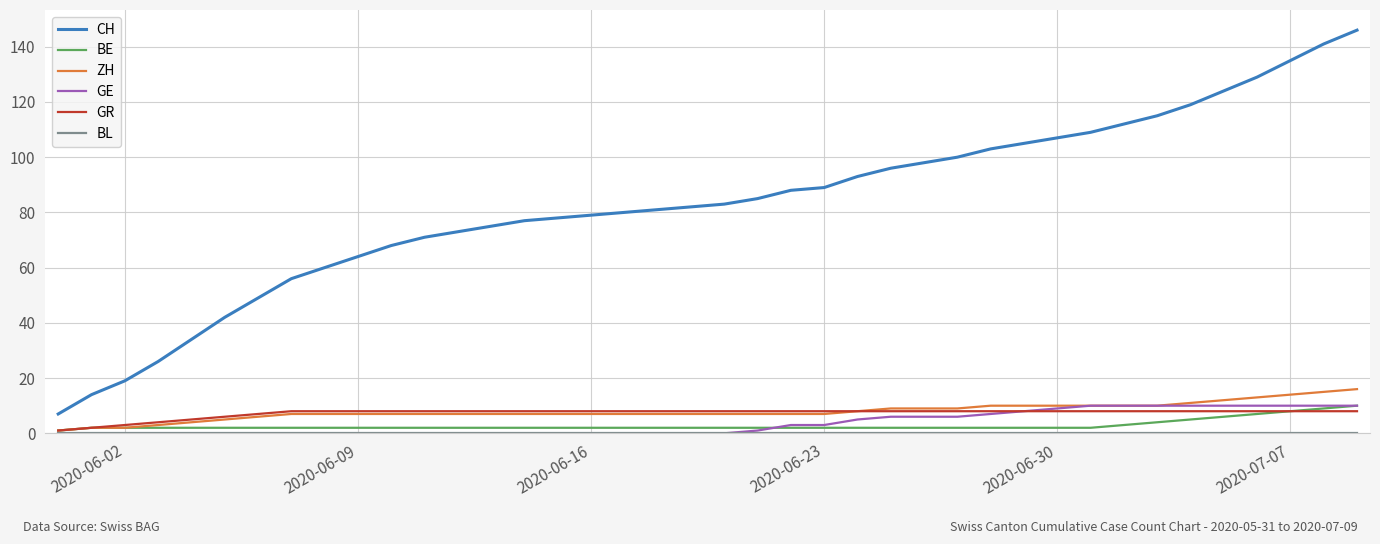

Which series has the widest spread of values?

CH